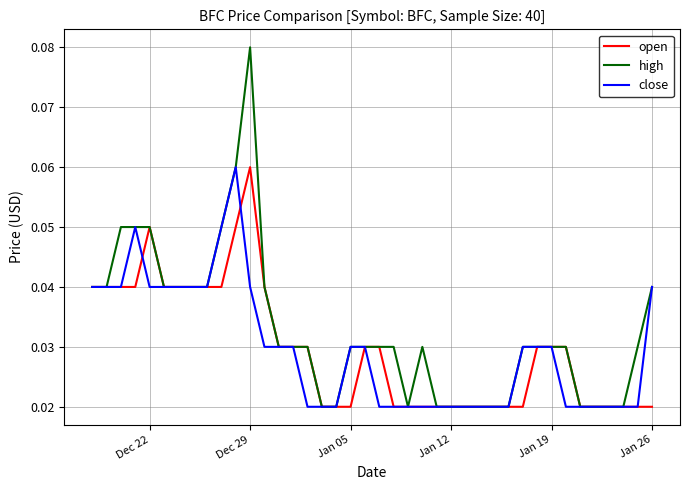

Does the chart display data point markers on the line(s)?

No